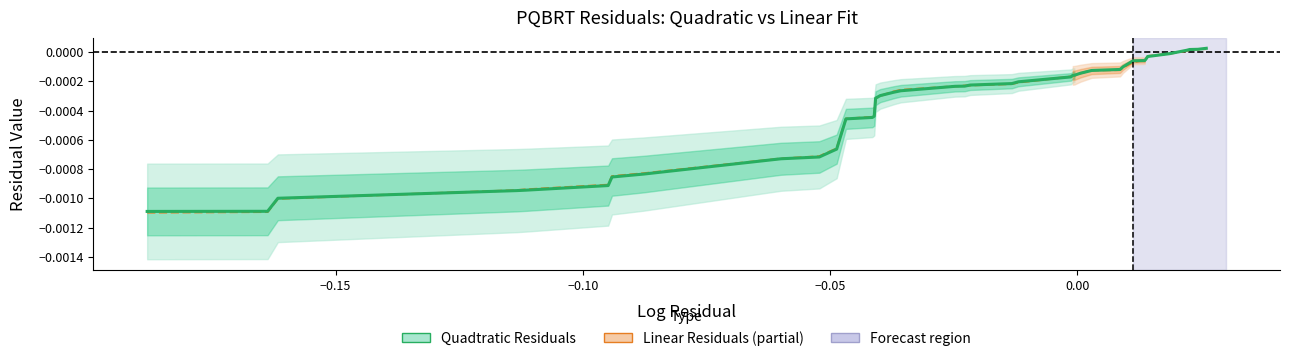

Rank the series by their maximum value, from highest to lowest.

Quadtratic Residuals, Linear 
Residuals